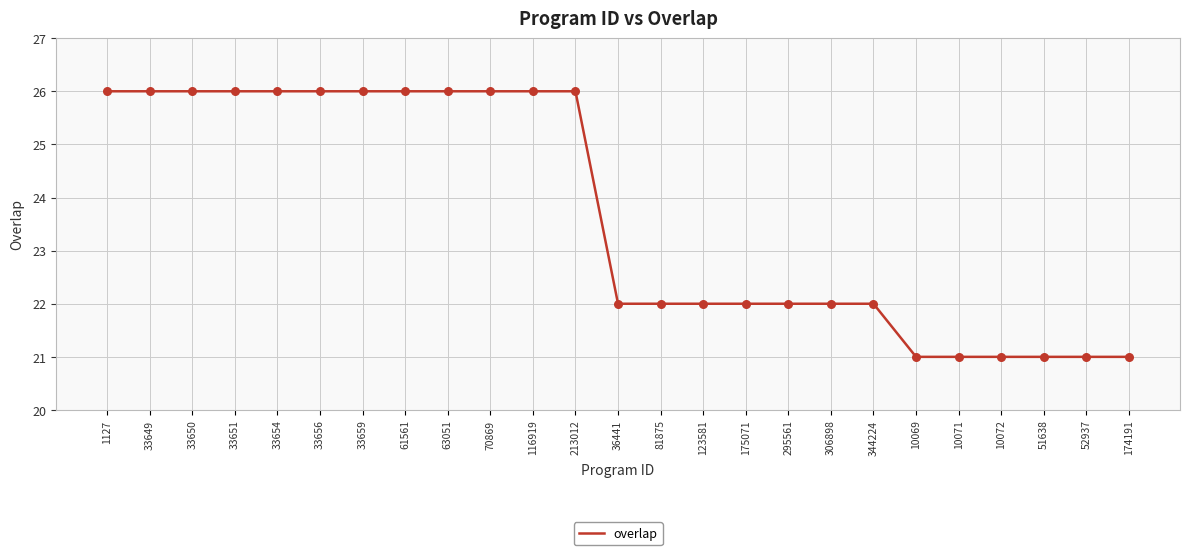

What is the change in value from 81875 to 52937?

-1